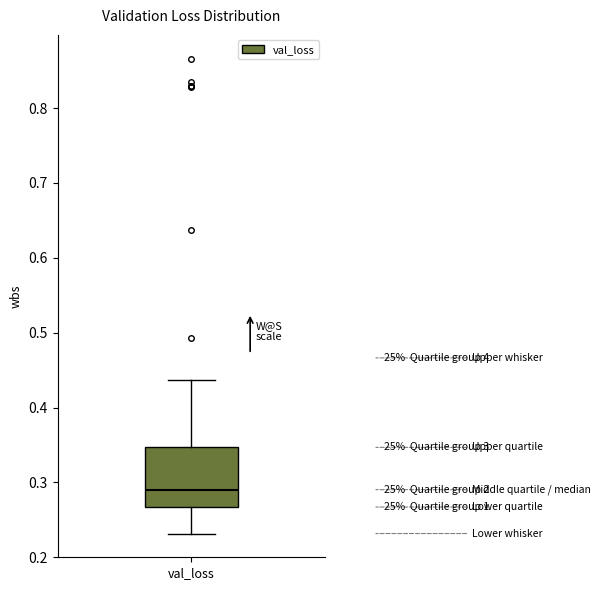

Read this box plot against the y-axis: the position of the median line, the range covered by the box, and the ends of both whiskers. The values are not printed on the chart, so give them approximately, as read against the axis.

median 0.29, box 0.27 to 0.35, whiskers 0.23 to 0.44